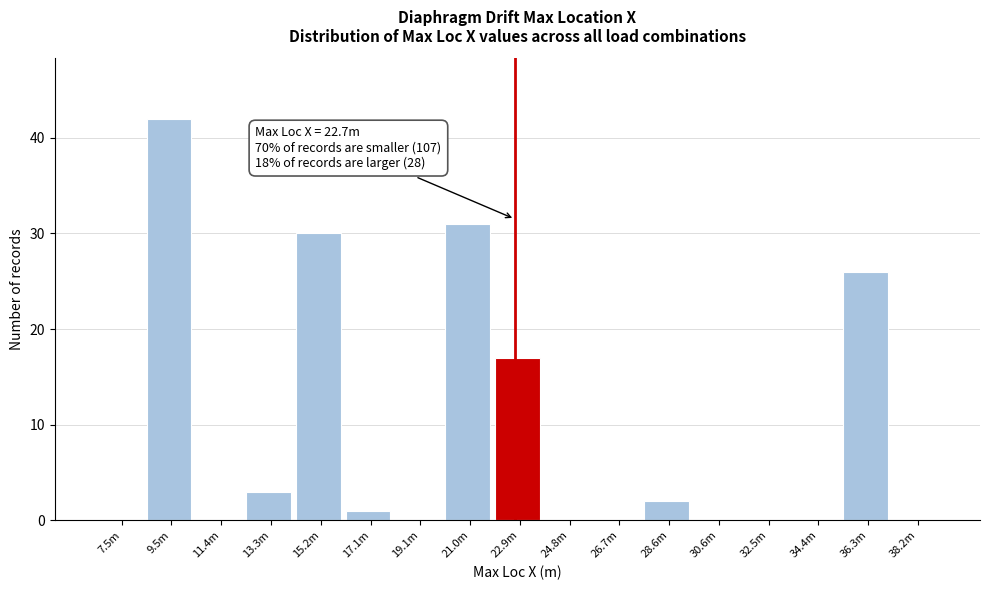

Reading left to right, transcribe all the data shown in this chart.

7.5m=0	9.5m=42	11.4m=0	13.3m=3	15.2m=30	17.1m=1	19.1m=0	21.0m=31	22.9m=17	24.8m=0	26.7m=0	28.6m=2	30.6m=0	32.5m=0	34.4m=0	36.3m=26	38.2m=0